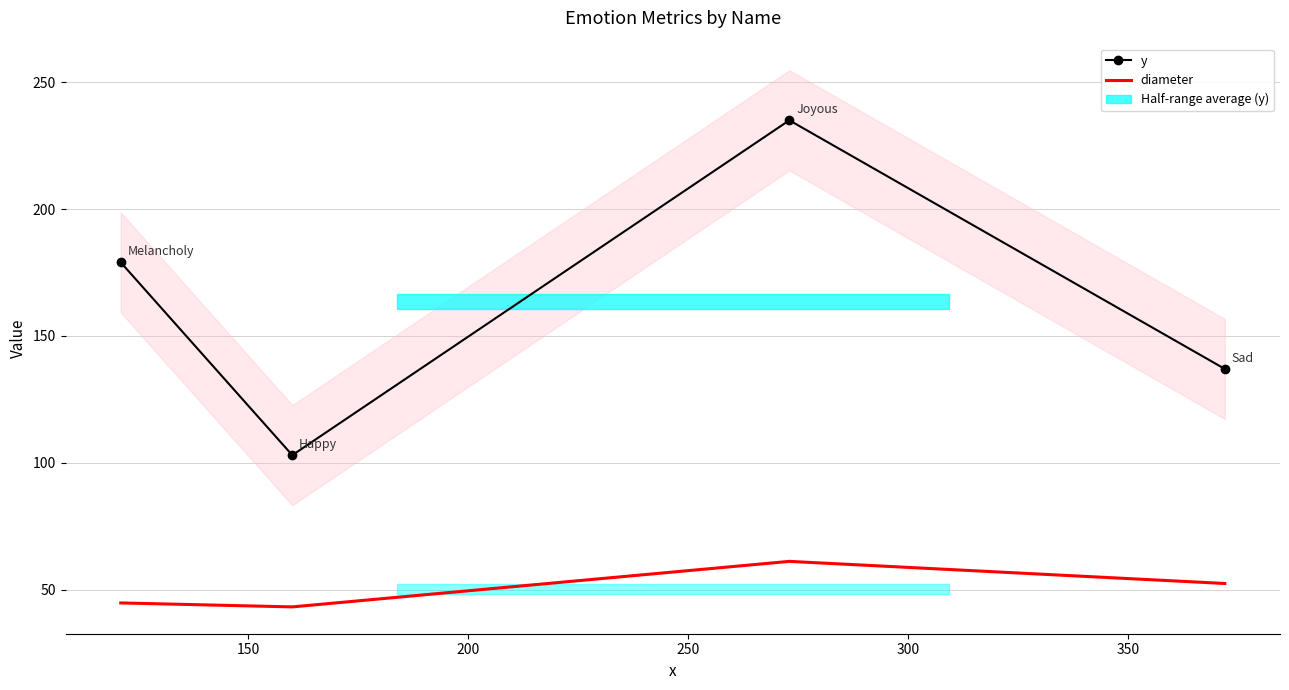

What is the maximum value for diameter?

61.1